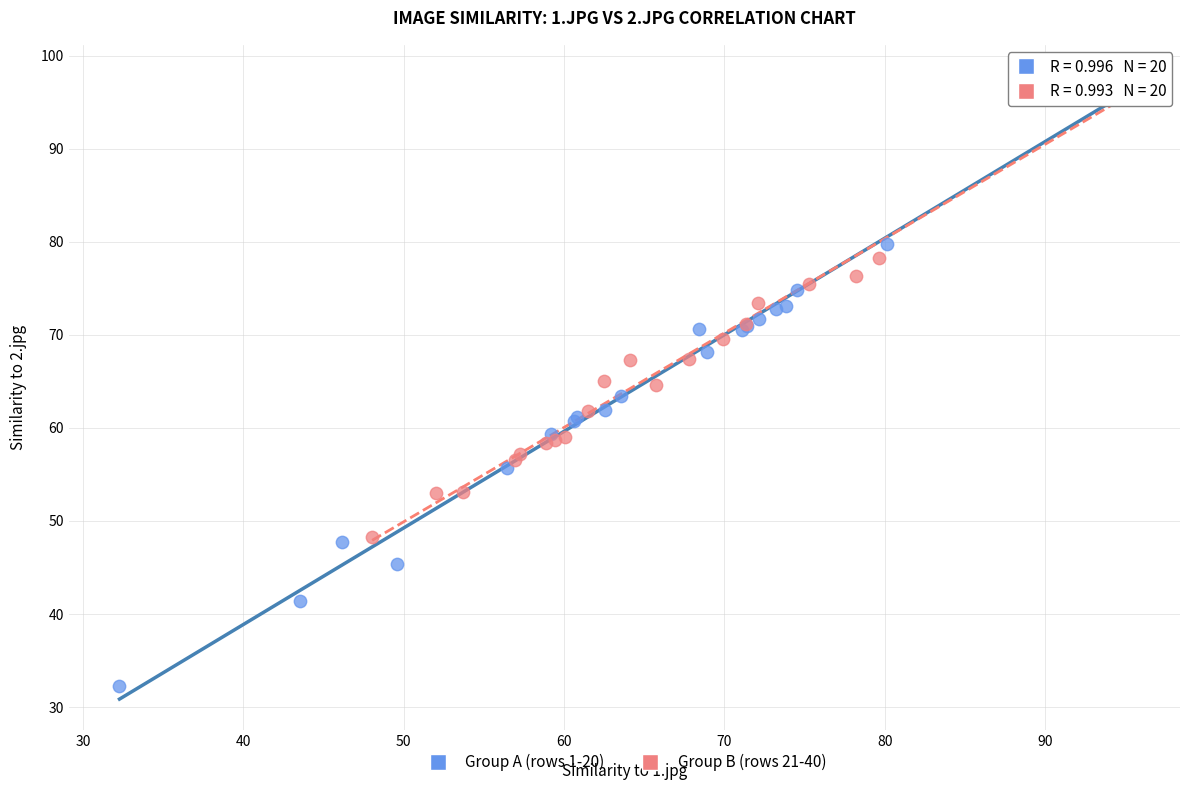

Which series contains the lowest Y value?

Group A (rows 1-20)